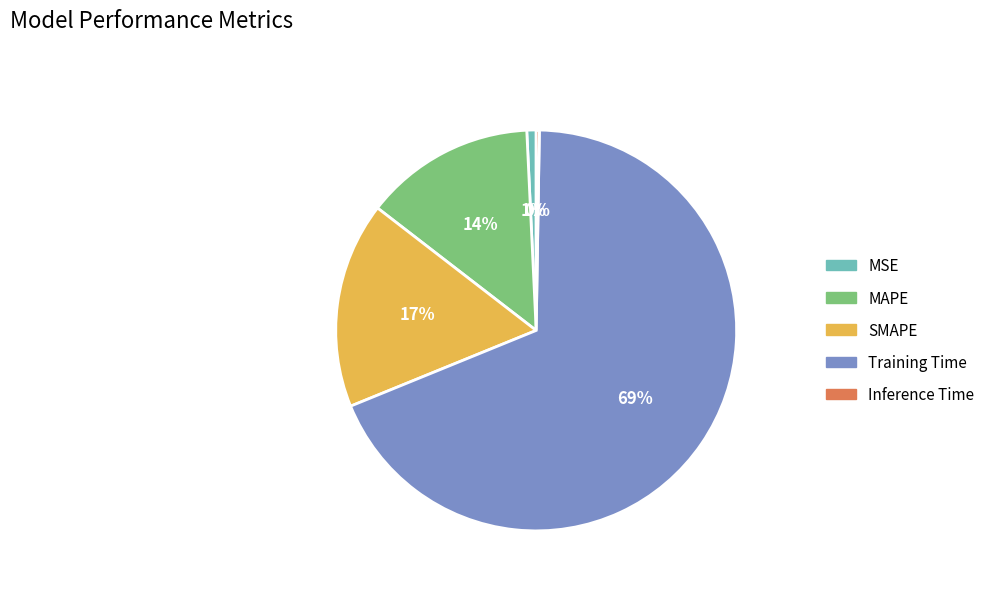

To the nearest percent, what is the difference between the largest and smallest slice percentages?

68%